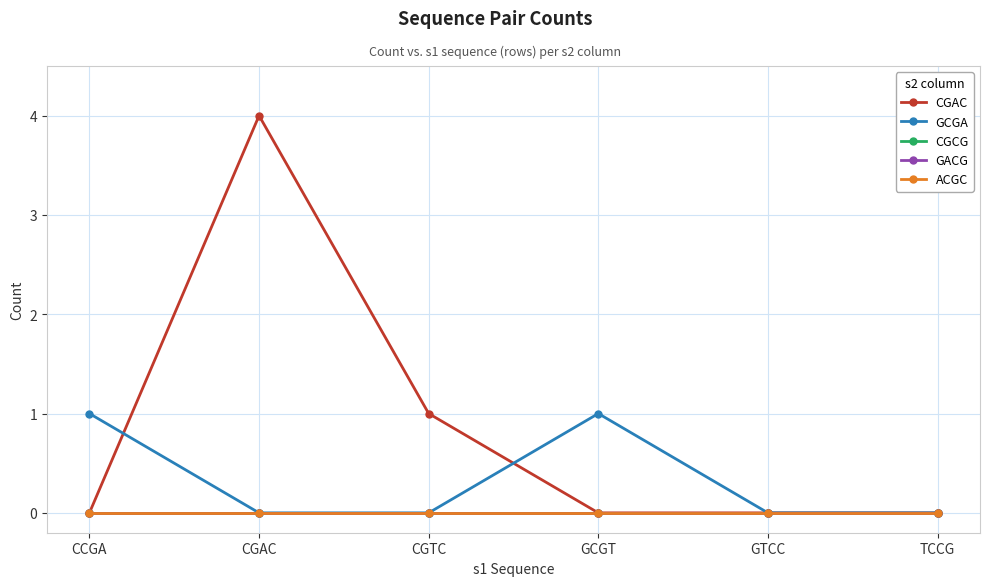

Is this an area chart (filled region under the line)?

No